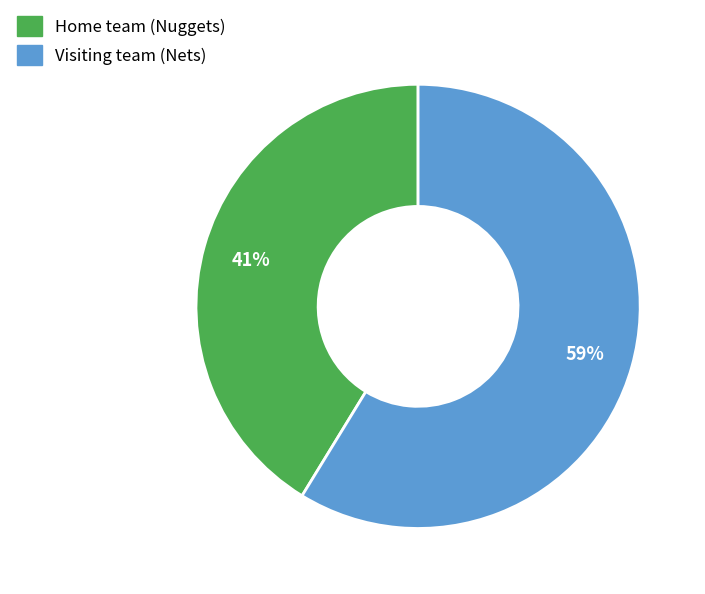

Is the sum of Visiting team (Nets) and Home team (Nuggets) greater than half?

Yes